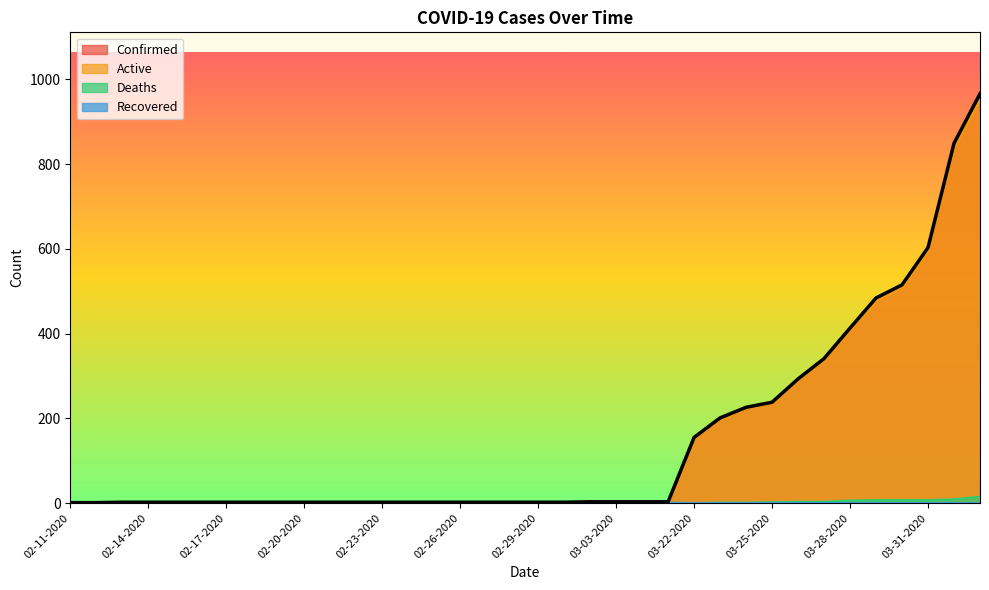

Which category has the lowest value across all series?

02-11-2020